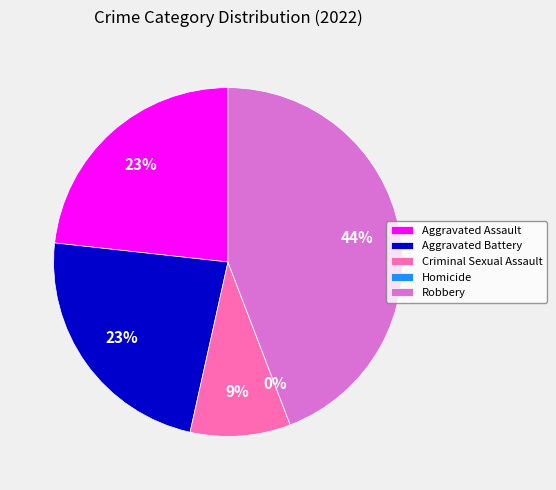

What is the change in value from Aggravated Battery to Criminal Sexual Assault?

-6